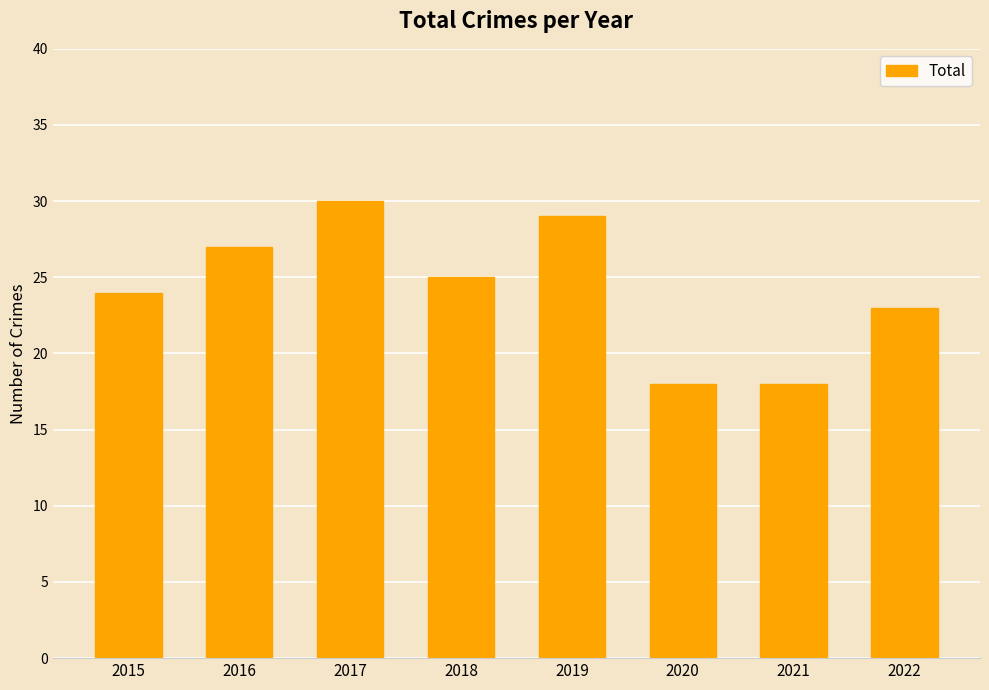

What is the average value?

24